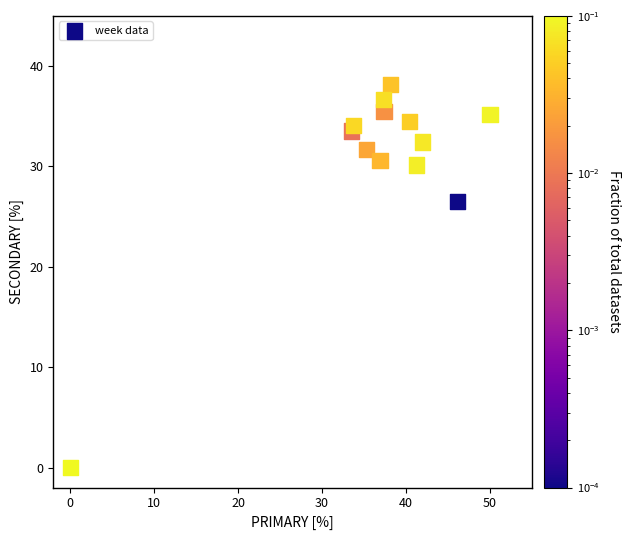

What is the range of X values (max minus min)?

50.0